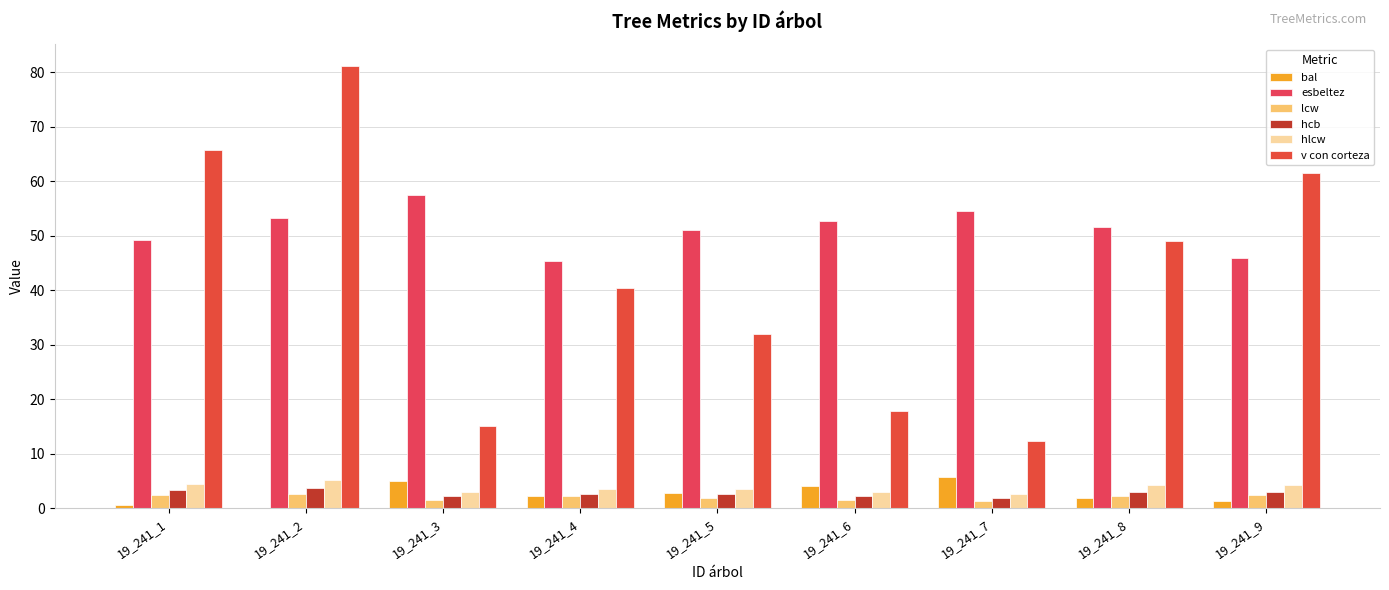

Does the chart contain stacked bars?

No